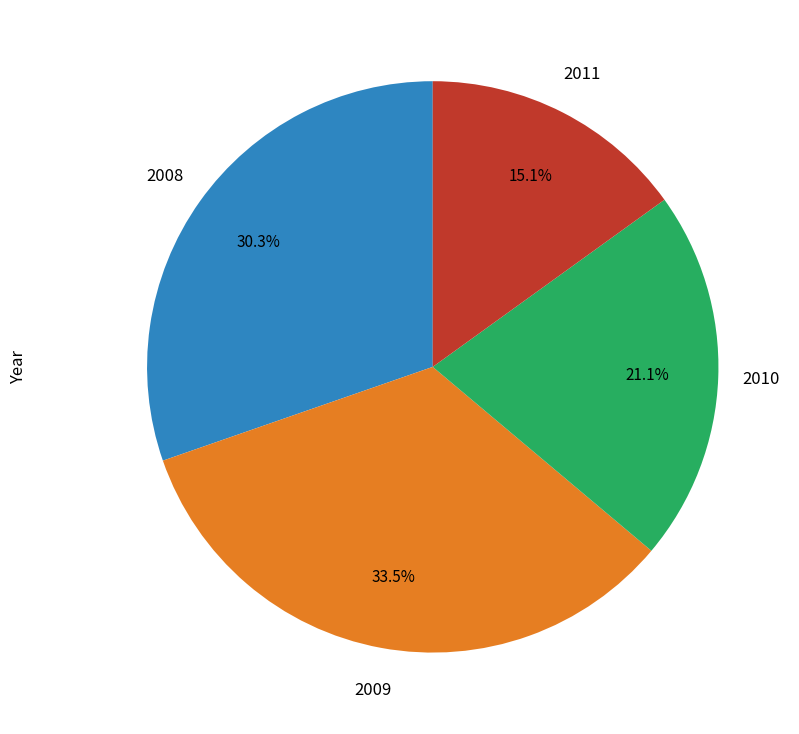

Is there any slice that represents more than half of the pie?

No